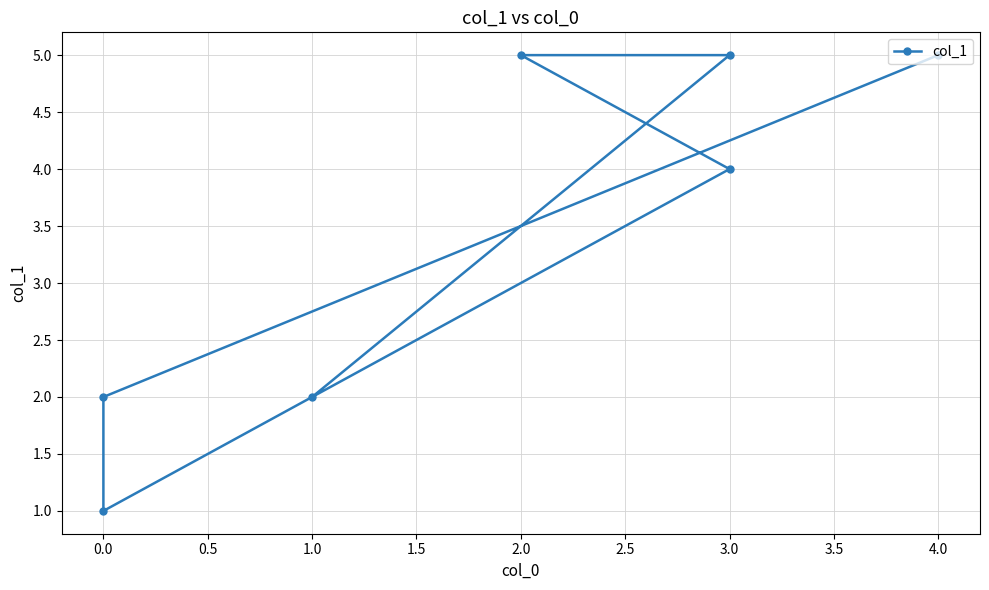

How many lines are shown in the chart?

1